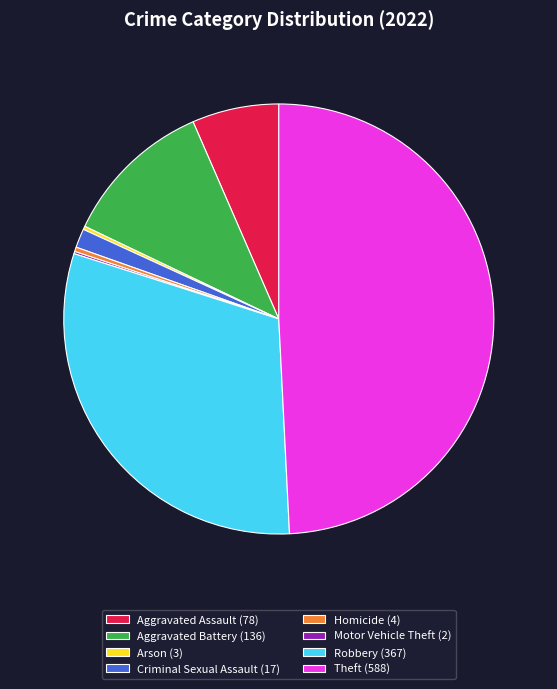

Between Aggravated Battery (136) and Aggravated Assault (78), which is larger?

Aggravated Battery (136)